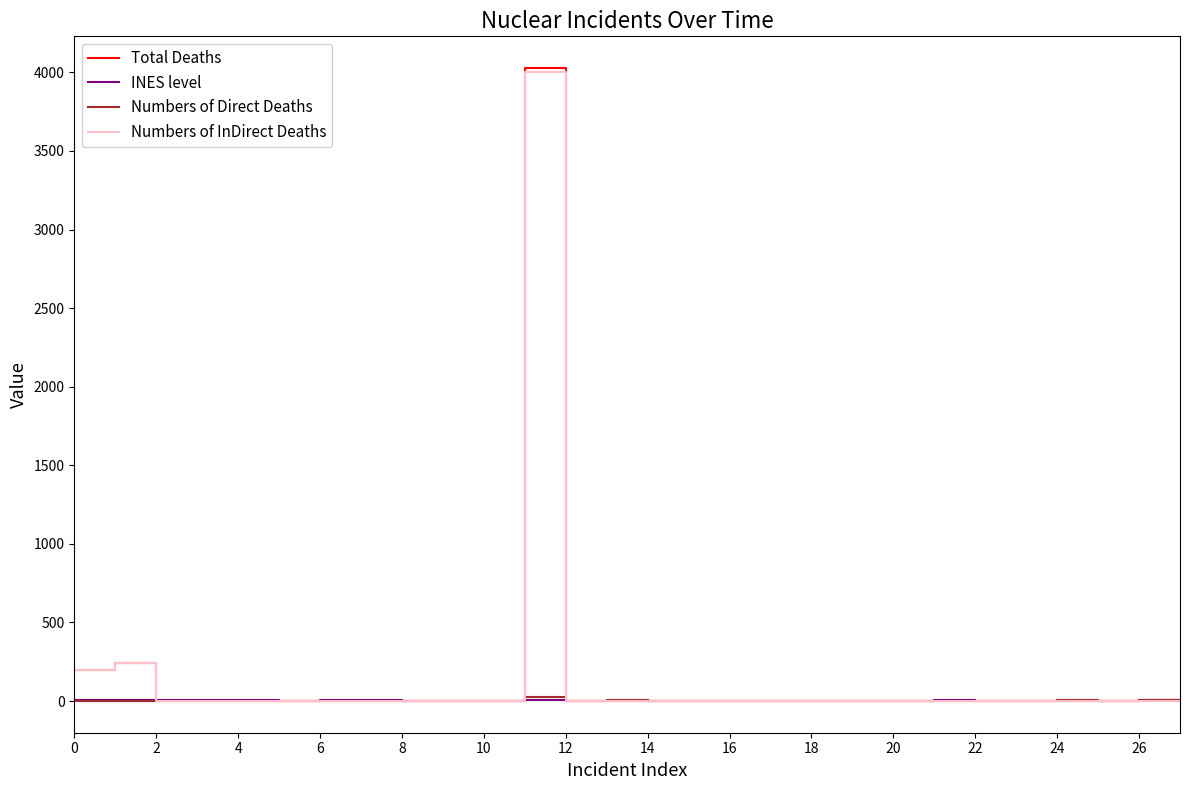

What is the maximum value for Numbers of InDirect Deaths?

4000